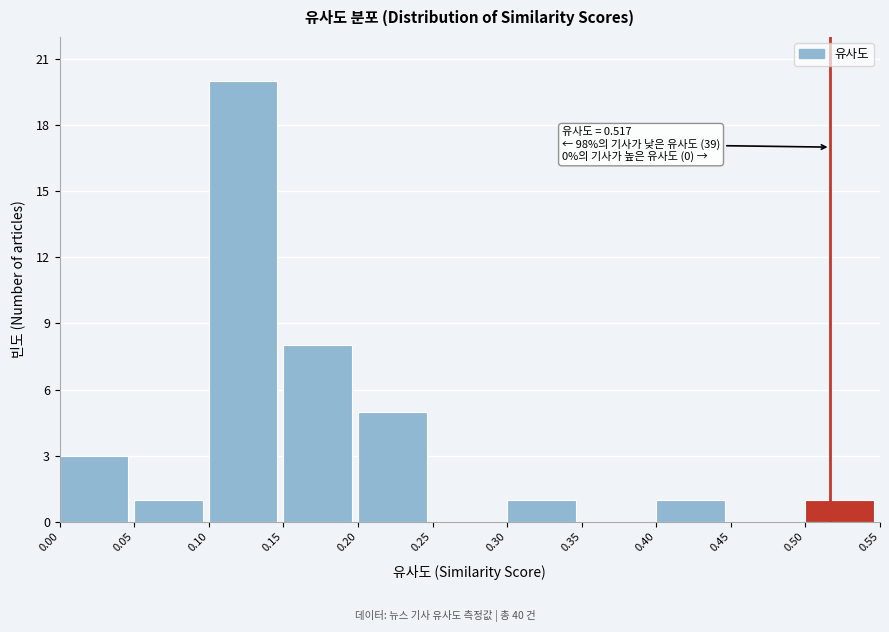

Which range on the x-axis has the tallest bar?

0.10 to 0.15